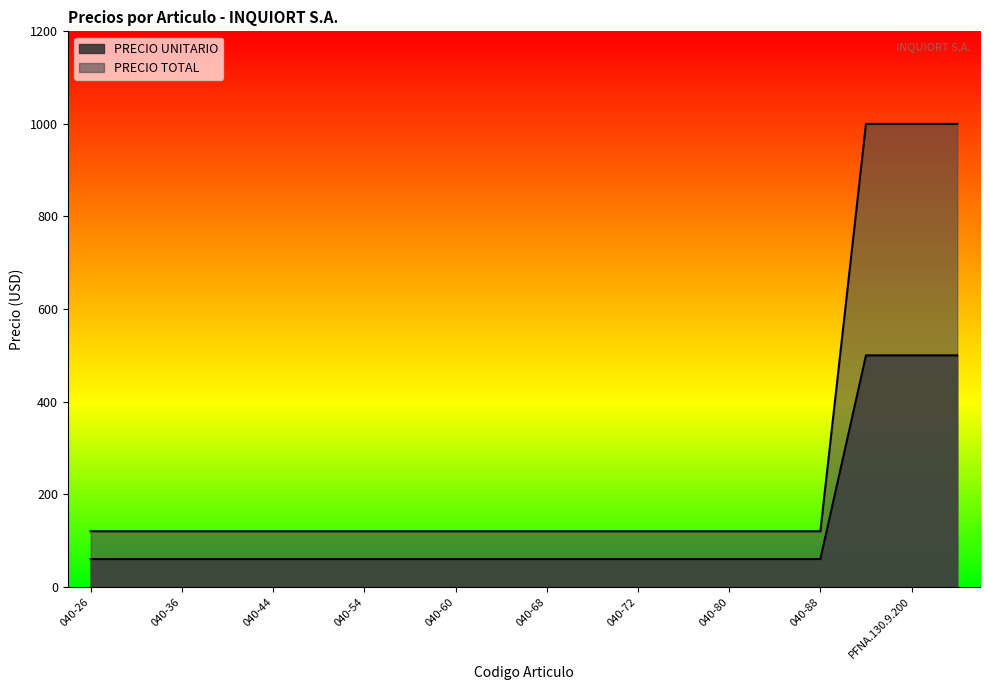

List the labels in order of PRECIO UNITARIO value, smallest first.

040-26, 040-30, 040-36, 040-40, 040-44, 040-50, 040-54, 040-56, 040-60, 040-64, 040-68, 040-70, 040-72, 040-76, 040-80, 040-84, 040-88, PFNA.130.9.170, PFNA.130.9.200, PFNA.130.9.240